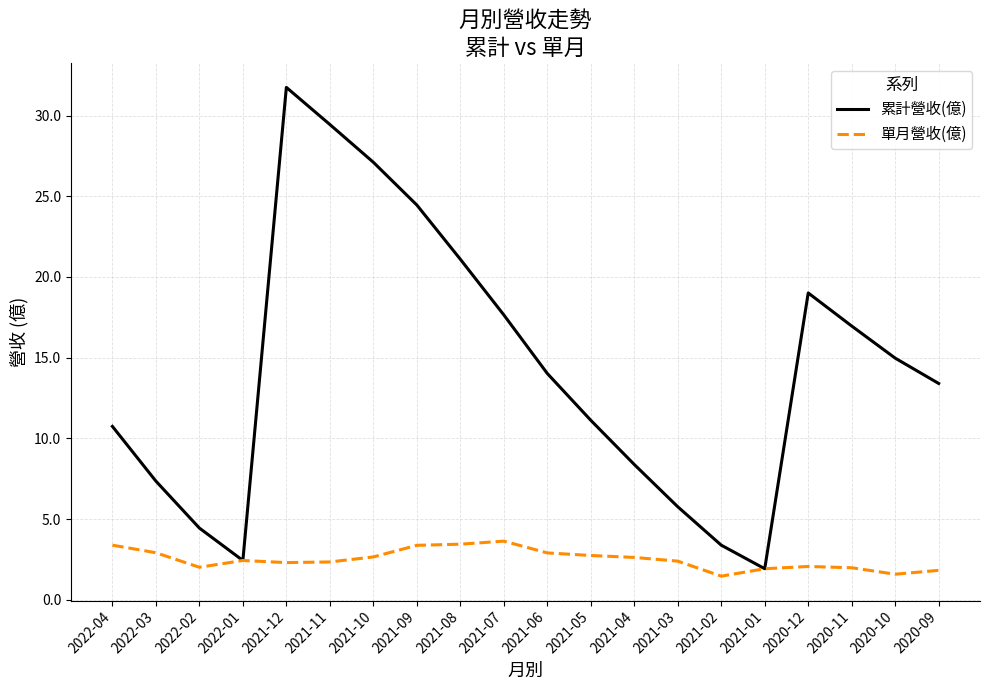

What position from the right is 2021-12?

16